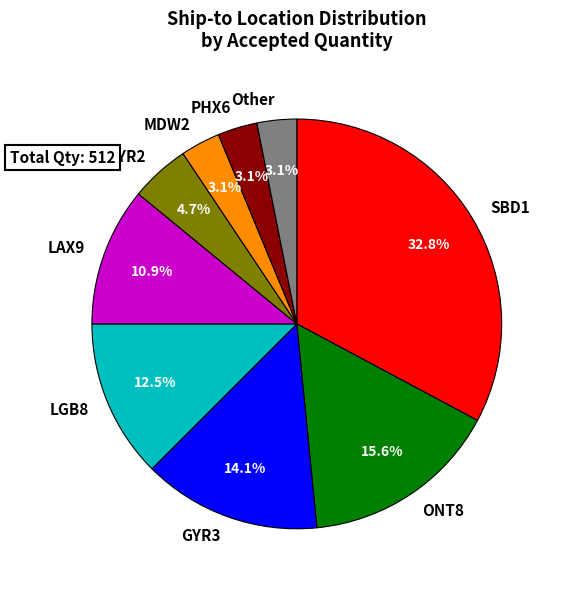

Combined, what portion of the pie is ONT8 and SBD1?

48.4%